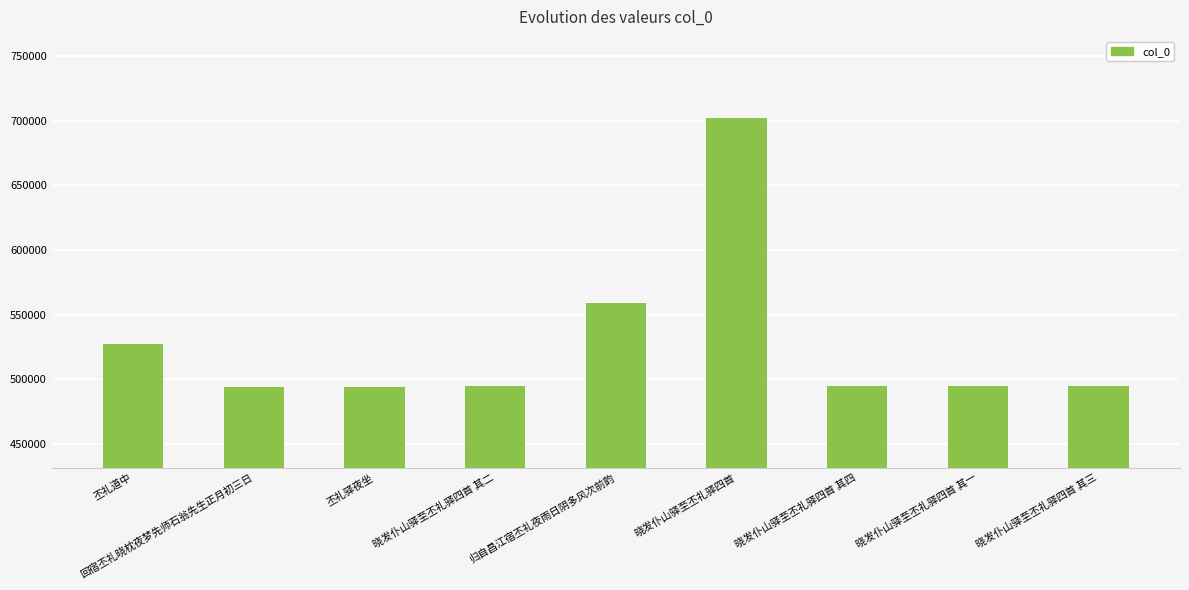

How many data points does each series have?

9